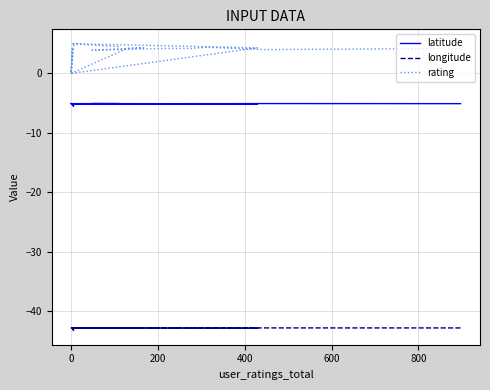

Reading right to left, extract all data points from this chart.

latitude: -5.1	-5.1	-5.1	-5.1	-5.1	-5.1	-5.5	-5.1	-5.1	-5.1	-5.1	-5.1	-5.1	-5.1	-5.1	-5.1	-5.1
longitude: -42.7	-42.8	-42.8	-42.8	-42.8	-42.8	-43.2	-42.8	-42.8	-42.8	-42.8	-42.8	-42.8	-42.8	-42.8	-42.8	-42.8
rating: 4.5	5.0	4.3	0.0	4.0	0.0	4.7	4.5	0.0	4.2	4.3	3.9	4.2	4.2	4.4	4.0	4.2